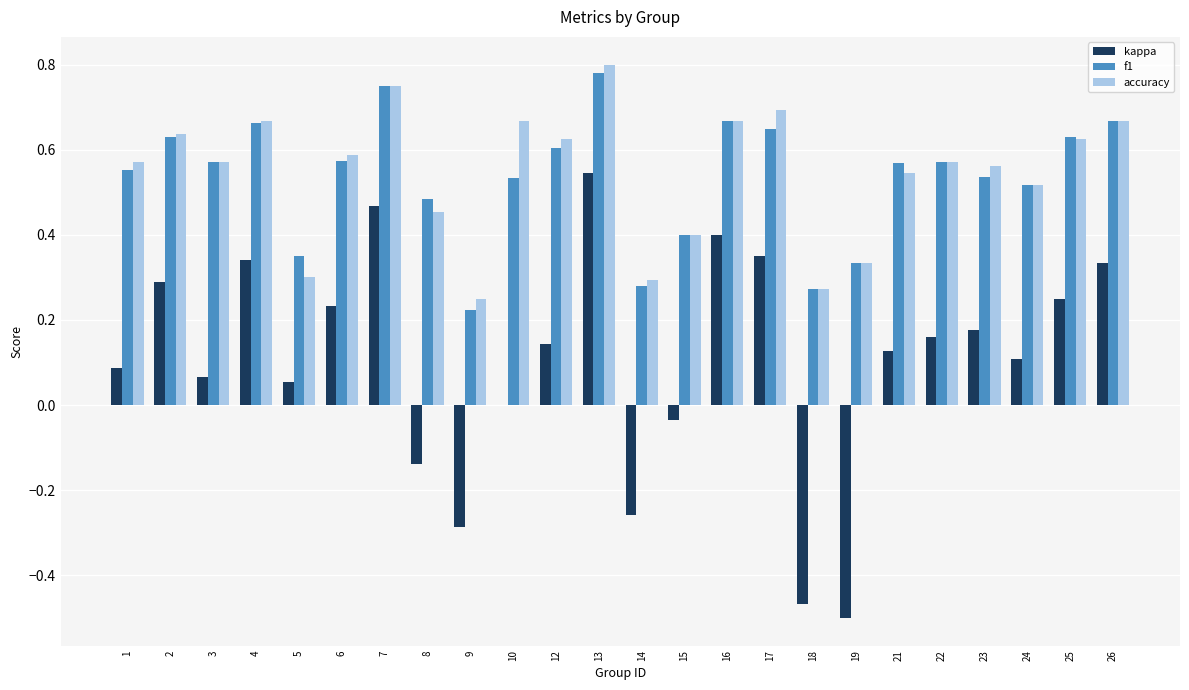

At which label does accuracy reach its peak?

13